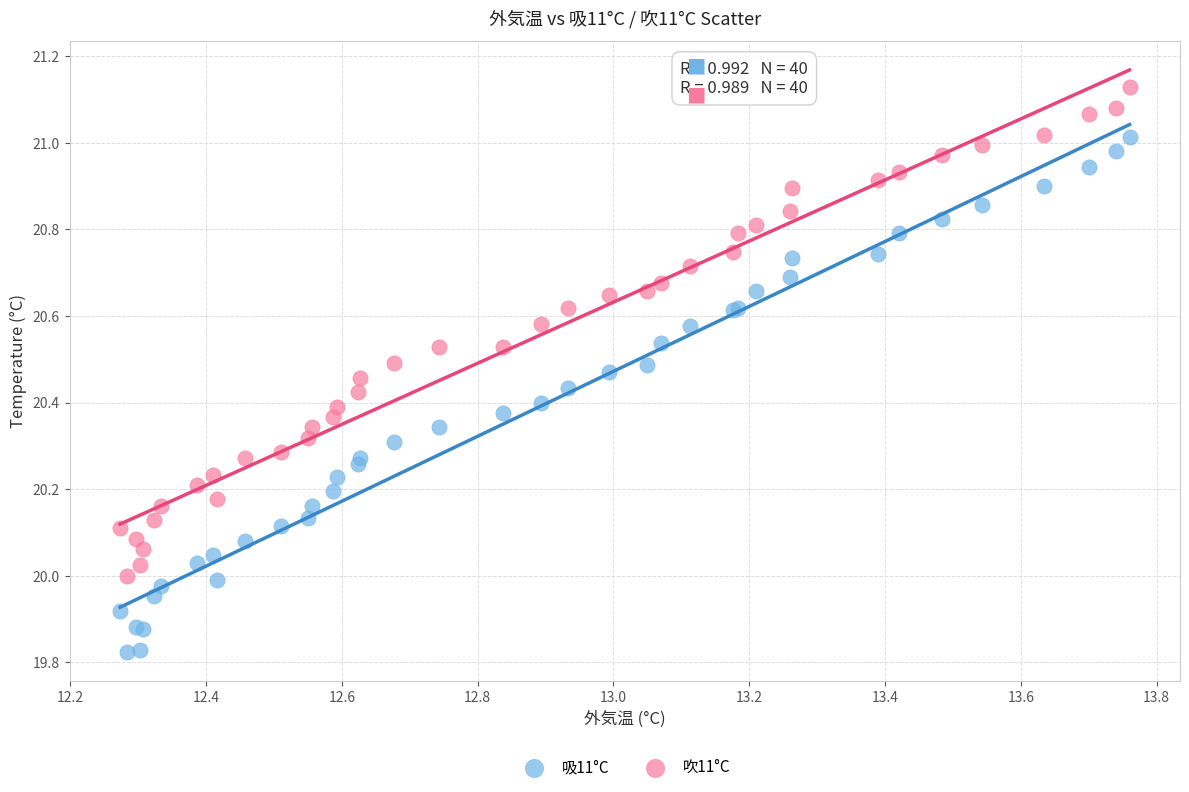

What are all the series names shown in the legend?

吸11°C, 吹11°C